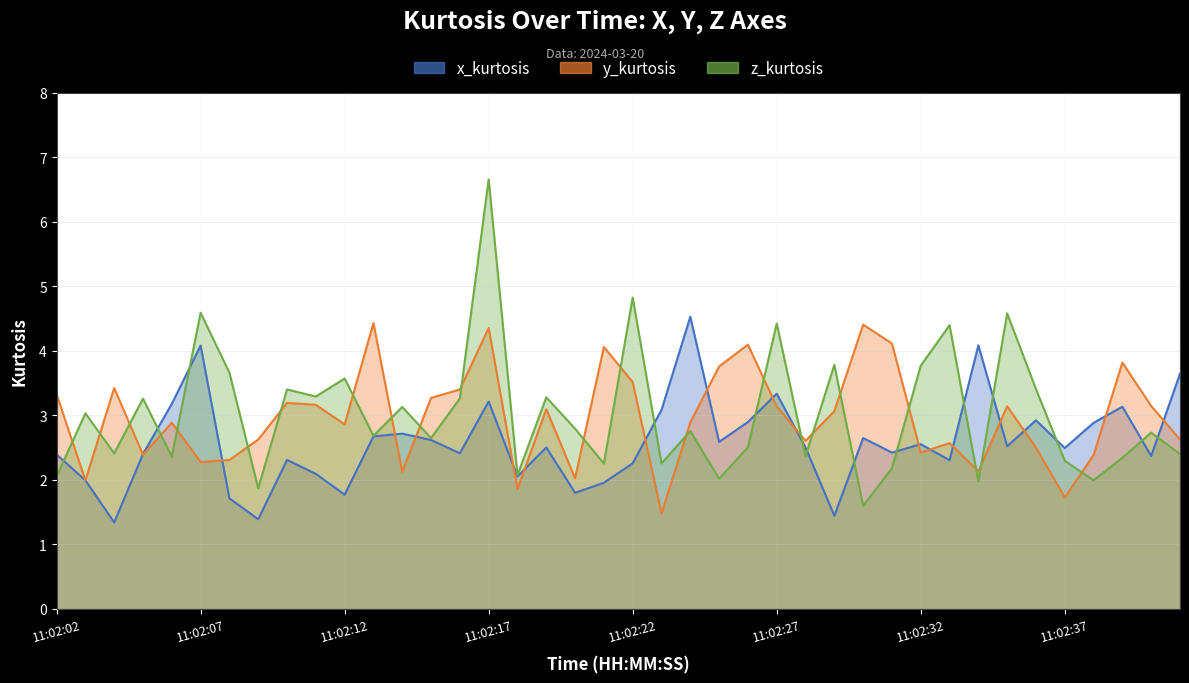

Between 11:02:37 and 11:02:35, which is larger?

11:02:35